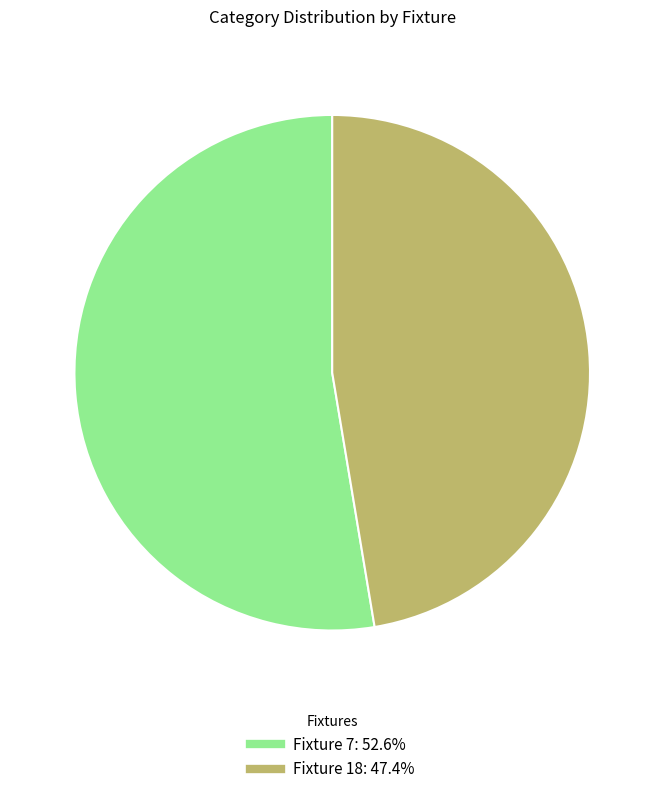

How many segments does this pie chart have?

2